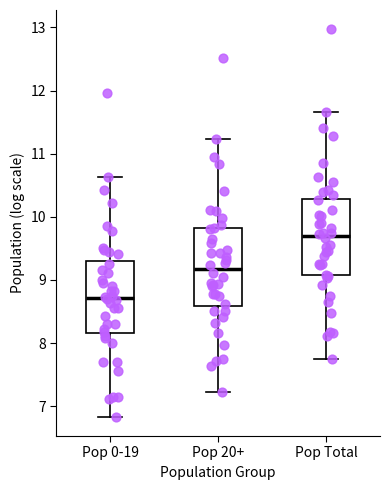

Where does the lower whisker of the box for Pop 20+ end on the y-axis? The values are not printed on the chart, so give them approximately, as read against the axis.

7.2